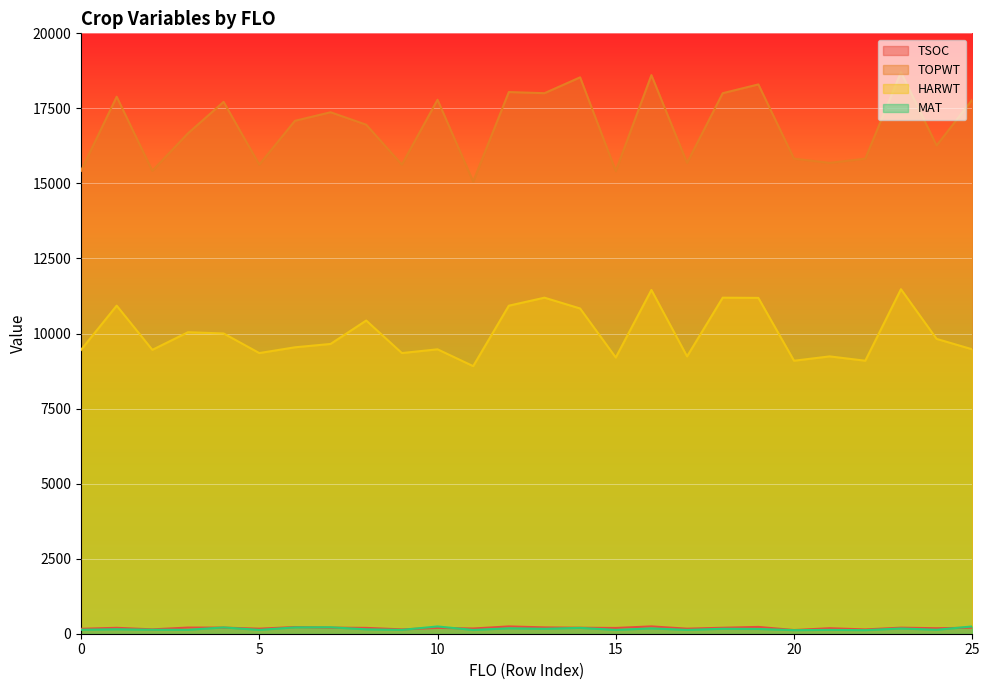

What is the difference between the HARWT values at 63 and 63?

222